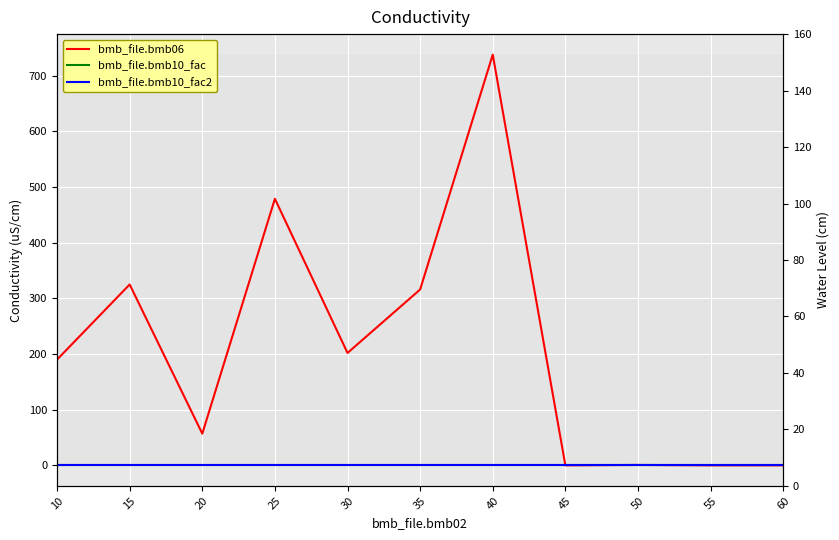

How many interior local peaks does the bmb_file.bmb06 series have?

4